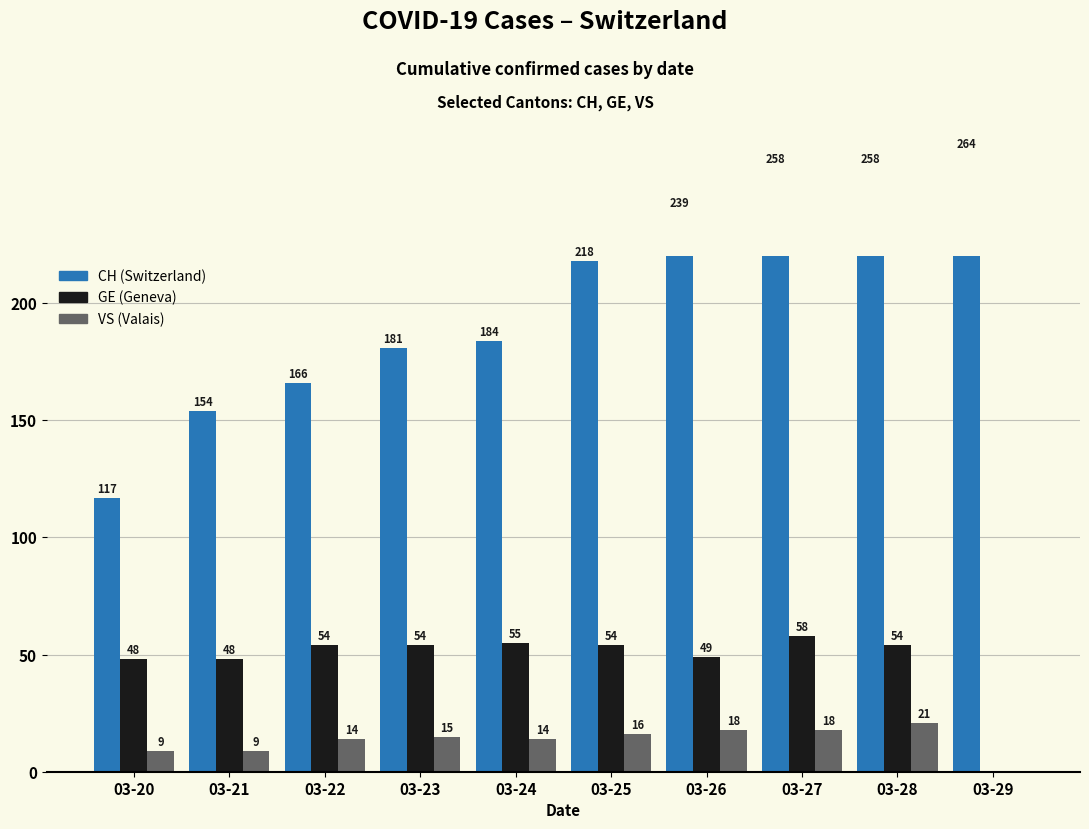

How many series are shown in this chart?

3